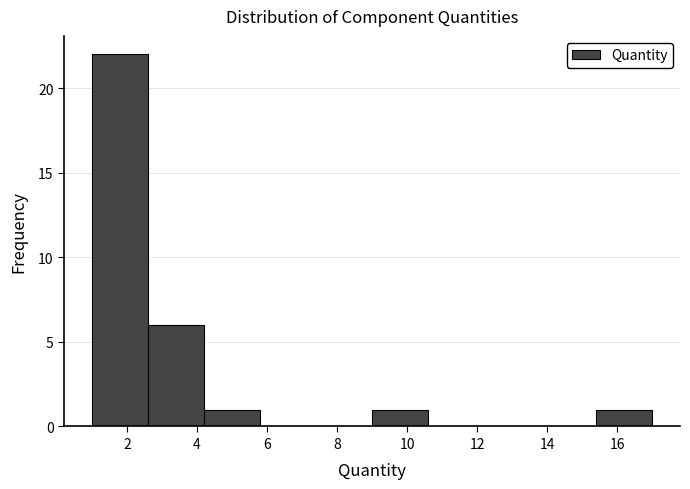

Which range on the x-axis has the tallest bar?

1.0 to 2.6